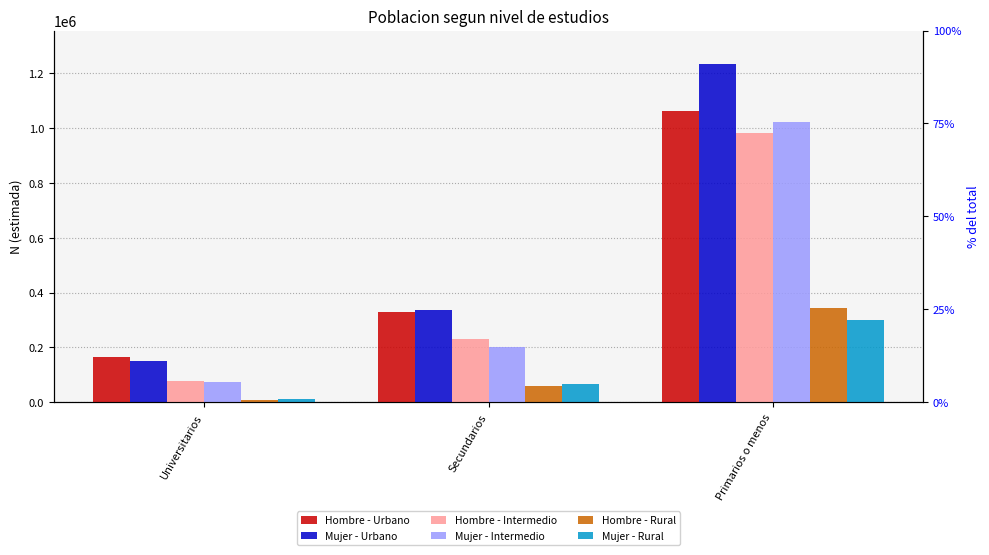

At which label does Mujer - Urbano reach its peak?

Primarios o menos